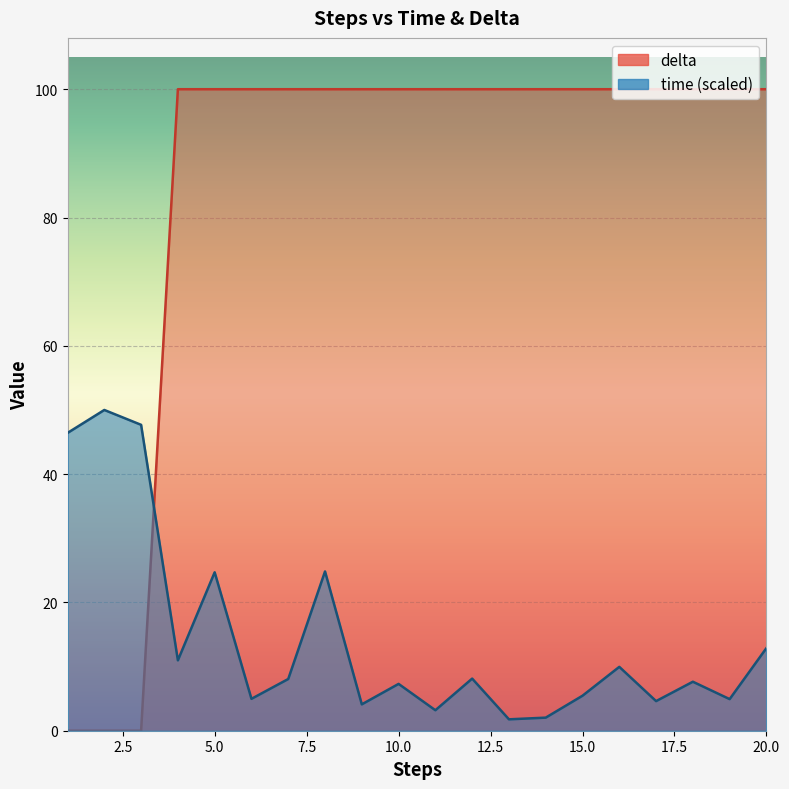

Read the delta value at 18.

100.0